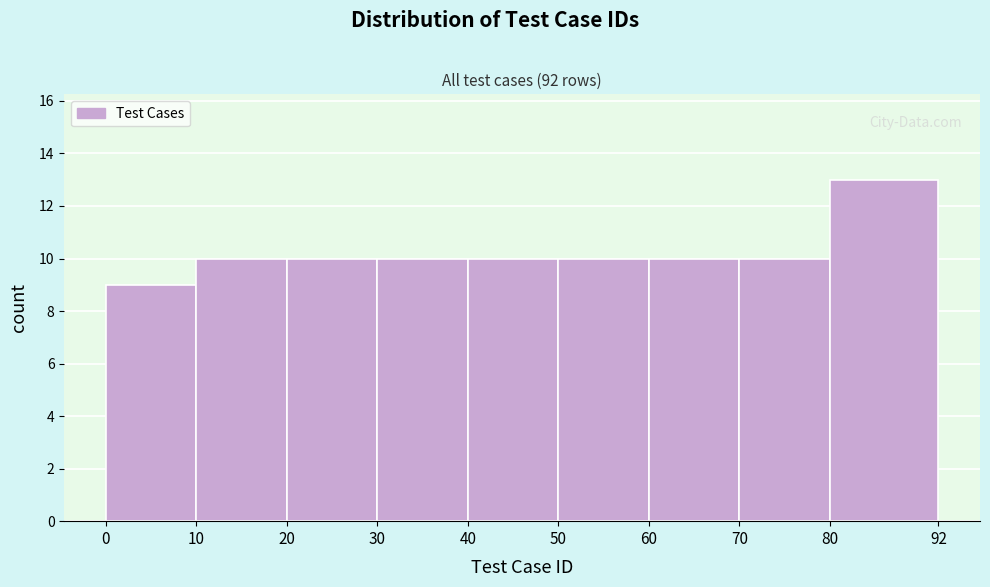

How tall is the bar that spans 80 to 92 on the x-axis? The values are not printed on the chart, so give them approximately, as read against the axis.

13